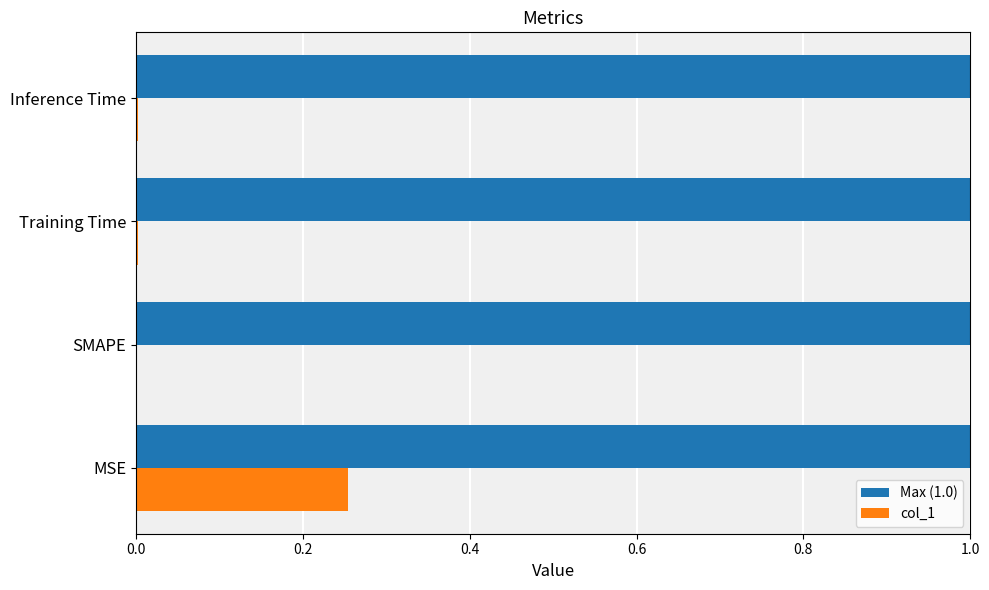

The Max (1.0) series shows 0.2 at MSE. True or false?

False